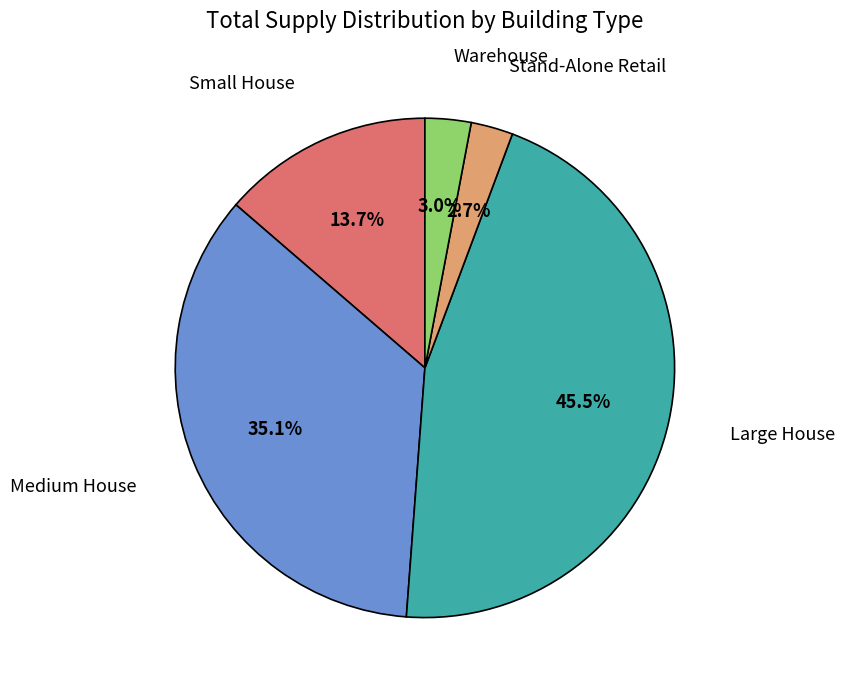

What percentage do Large House and Small House together represent?

59.2%